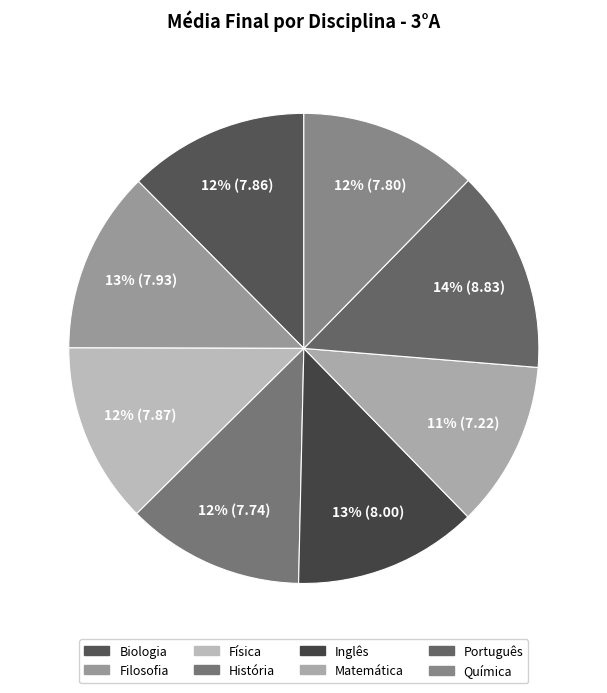

Is it true that Biologia is 25% of the pie?

False